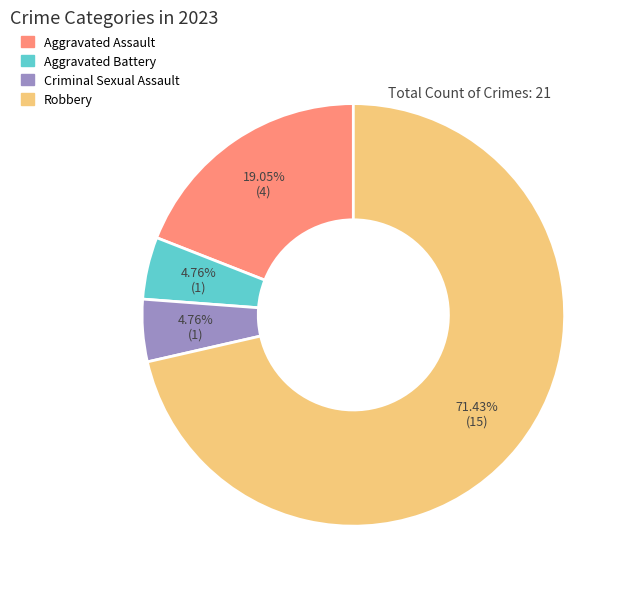

Is it true that Robbery is 71% of the pie?

True